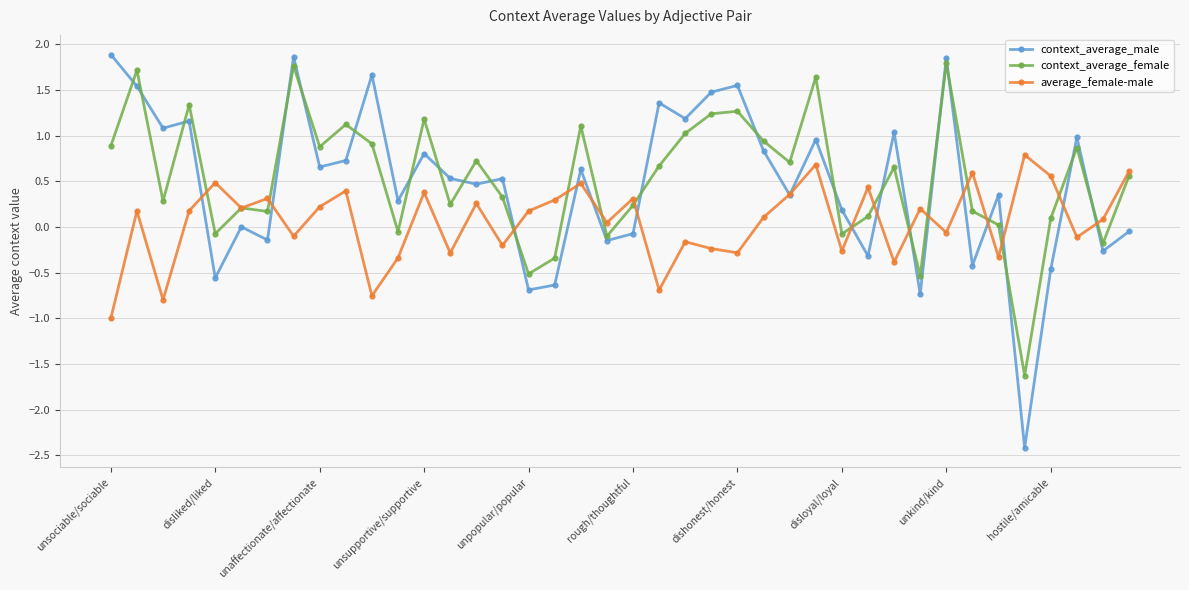

What is the highest value of the context_average_female series?

1.8